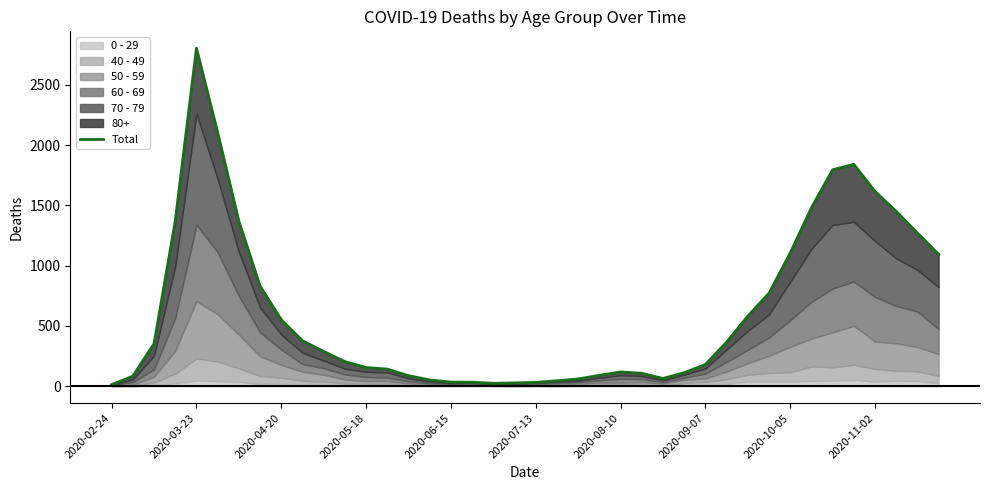

What is the value of the 36th point from the left?

1840